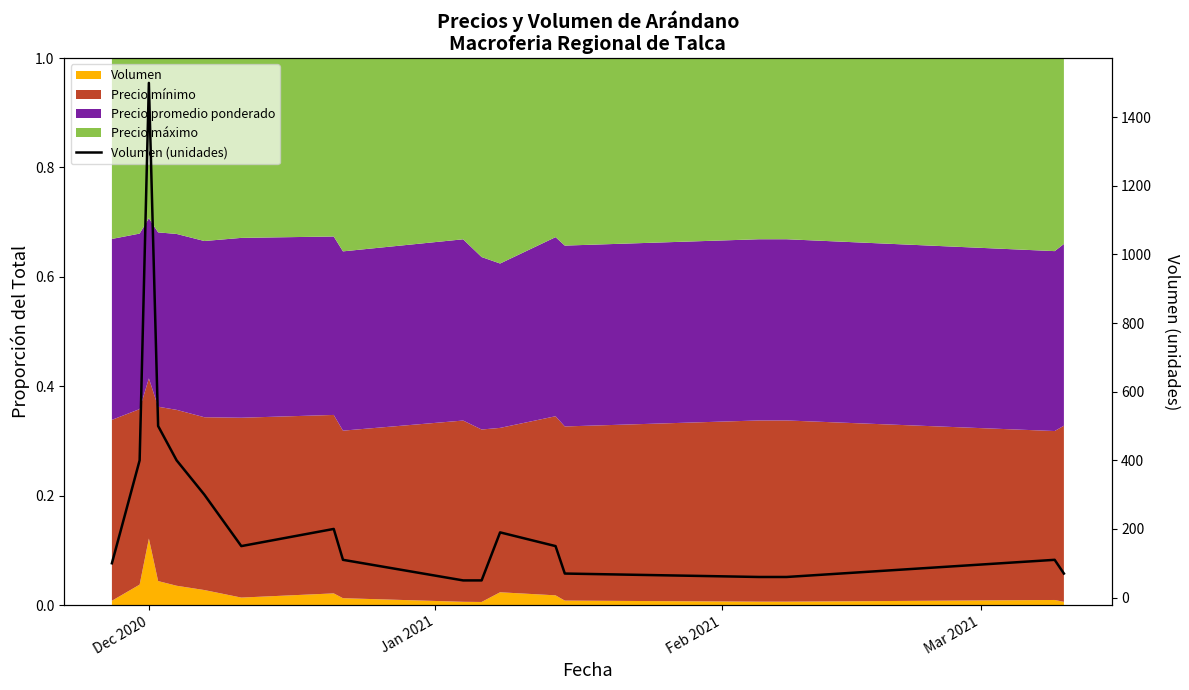

How many data points are less than 150?

9